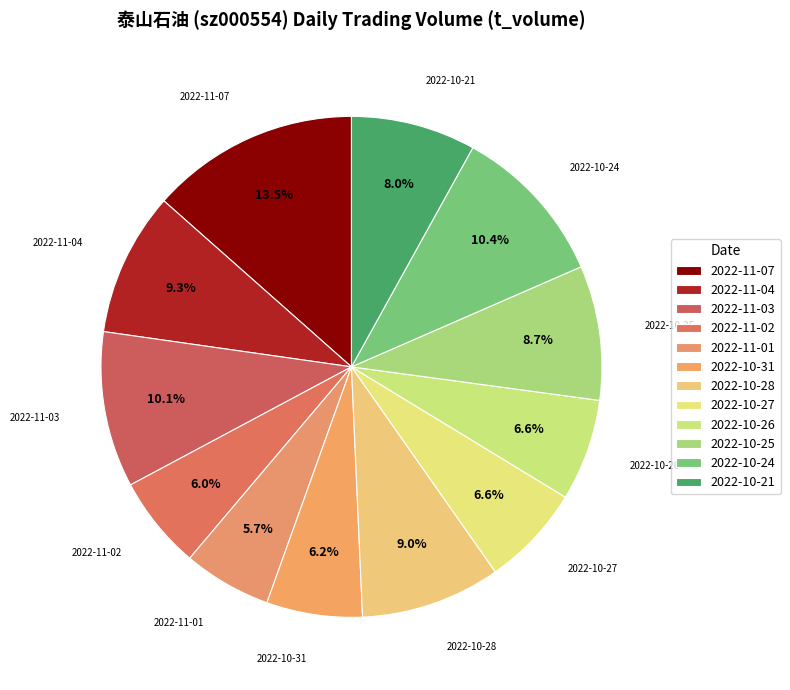

To the nearest percent, what portion does 2022-10-27 represent?

7%